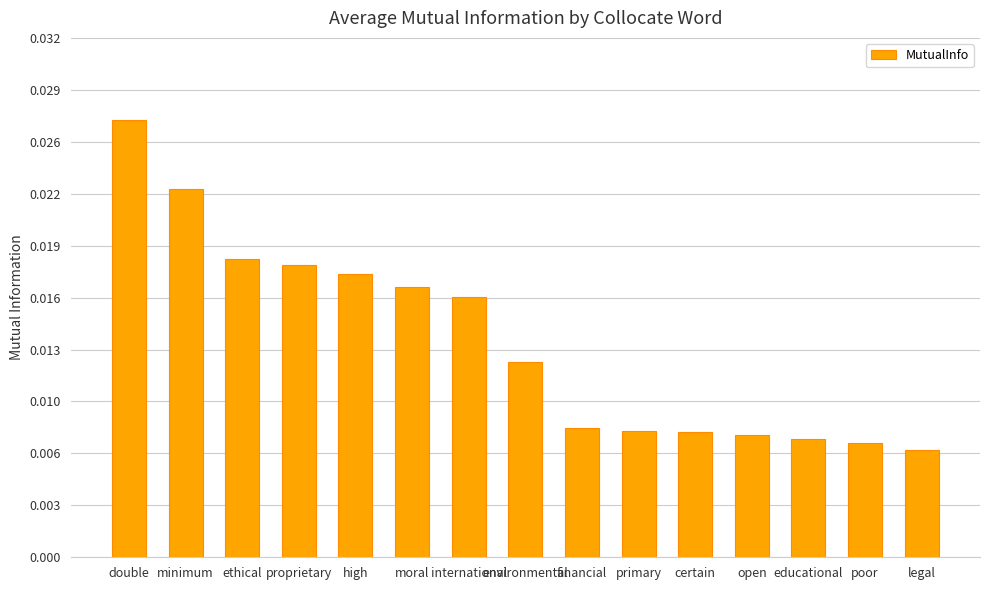

Rank the categories by value from lowest to highest.

legal, poor, educational, open, certain, primary, financial, environmental, international, moral, high, proprietary, ethical, minimum, double